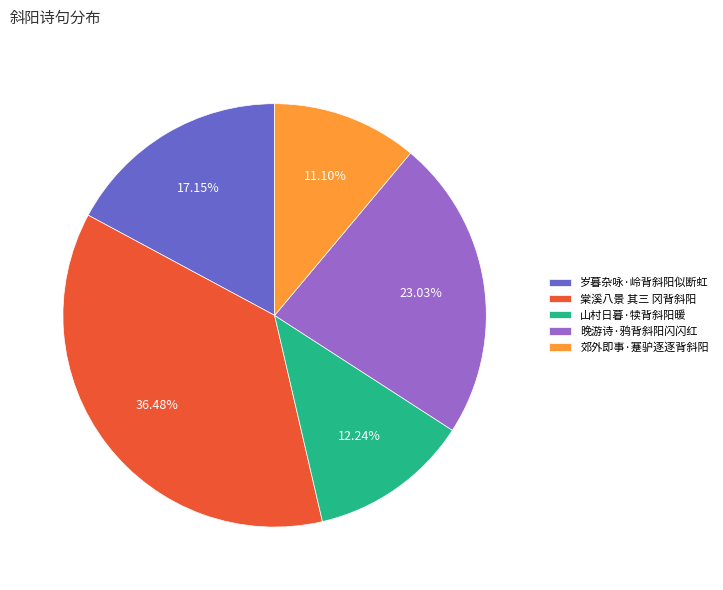

How many slices are in this pie chart?

5